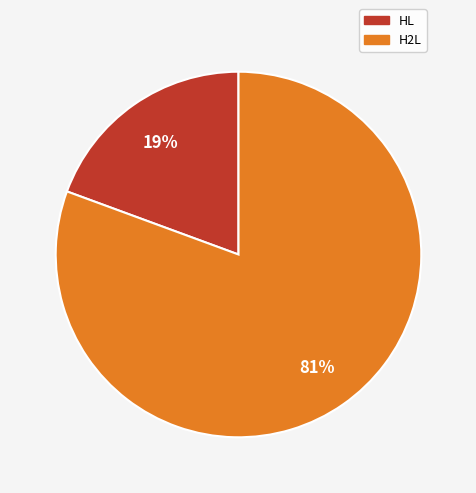

True or false: H2L accounts for 70% of the total.

False